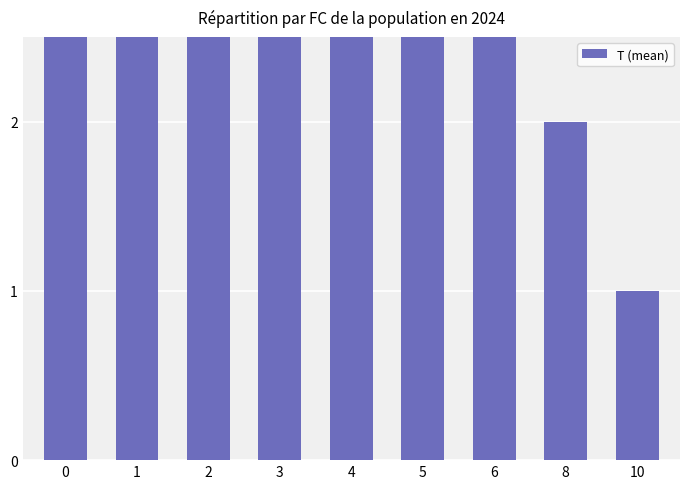

Reading left to right, list all the values displayed in this chart.

14.5	16.8	13.0	12.0	5.0	6.0	6.3	2.0	1.0